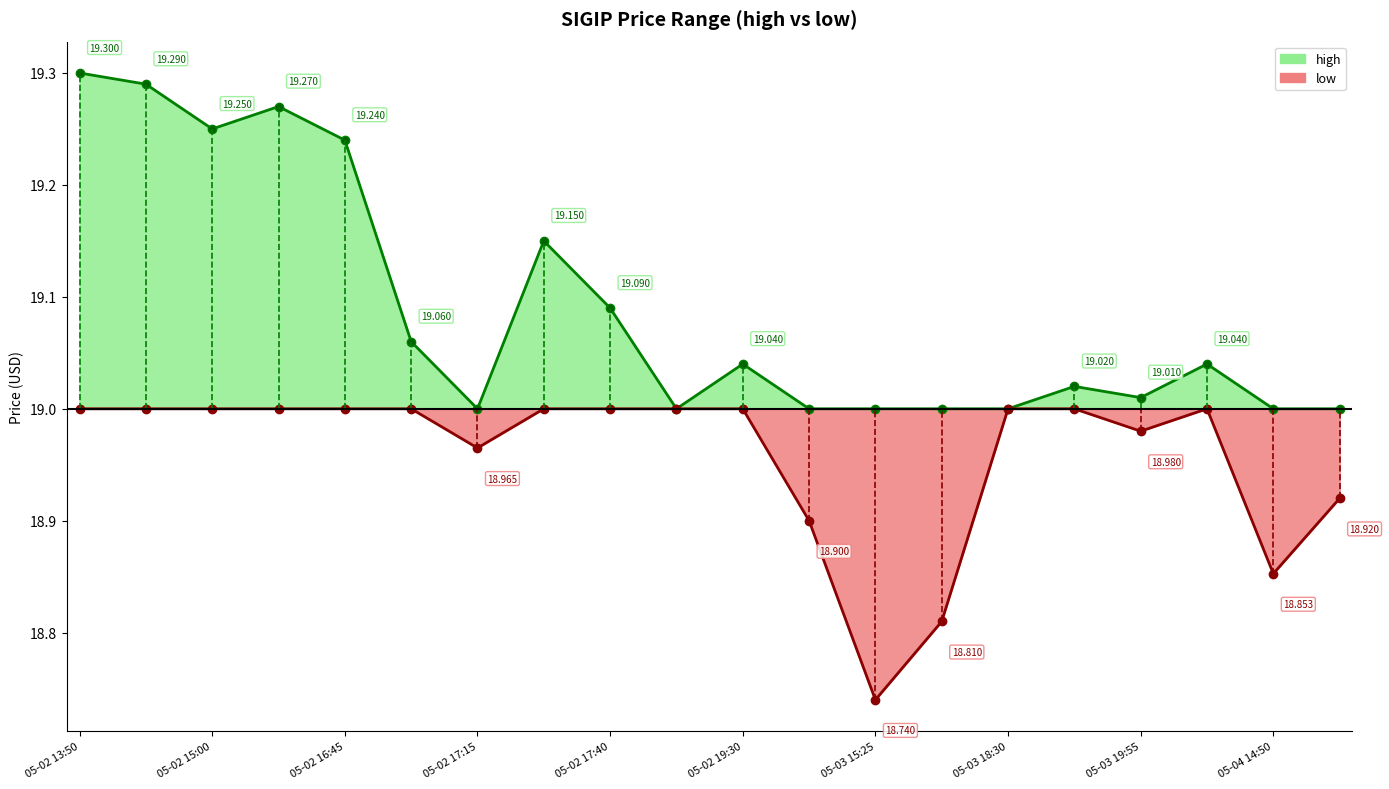

How many data points in high are above 19?

12